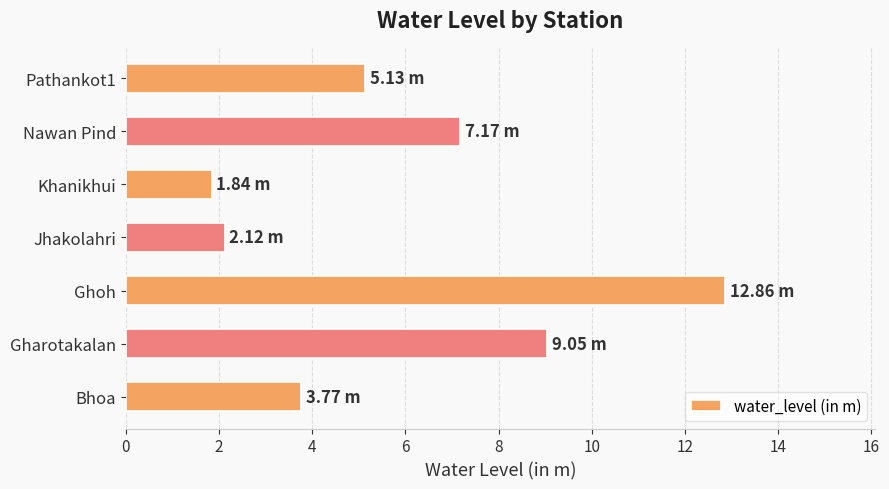

What is the difference between the maximum and second lowest values?

10.7